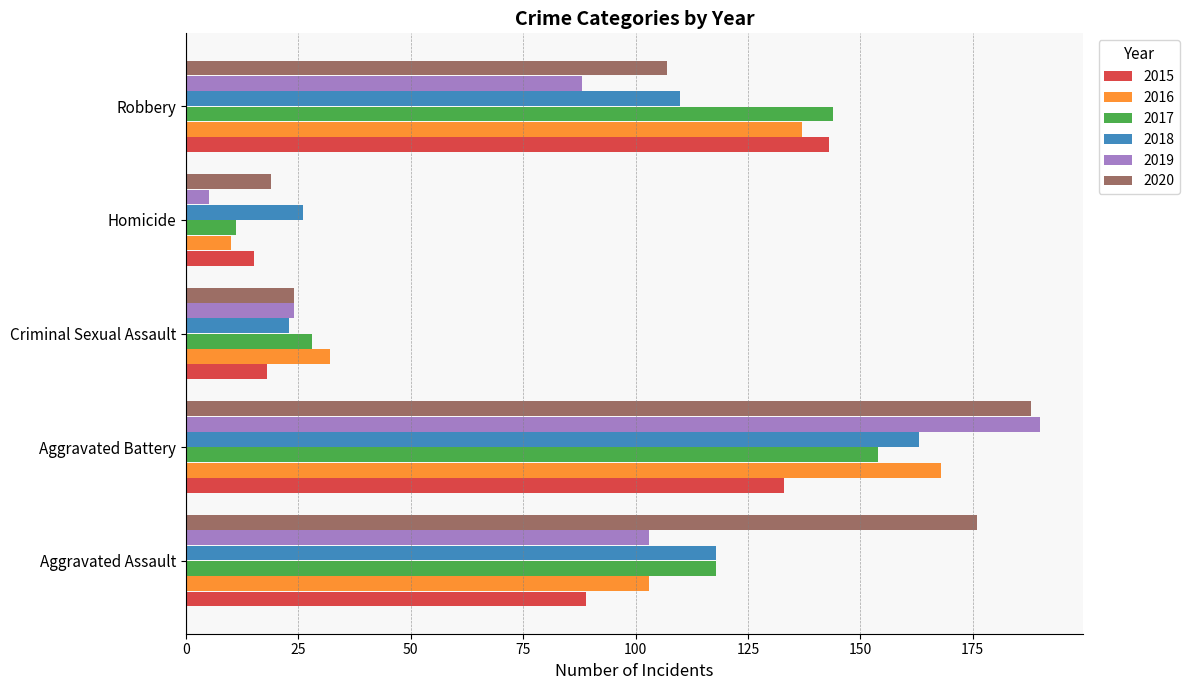

List the labels in order of 2017 value, largest first.

Aggravated Battery, Robbery, Aggravated Assault, Criminal Sexual Assault, Homicide